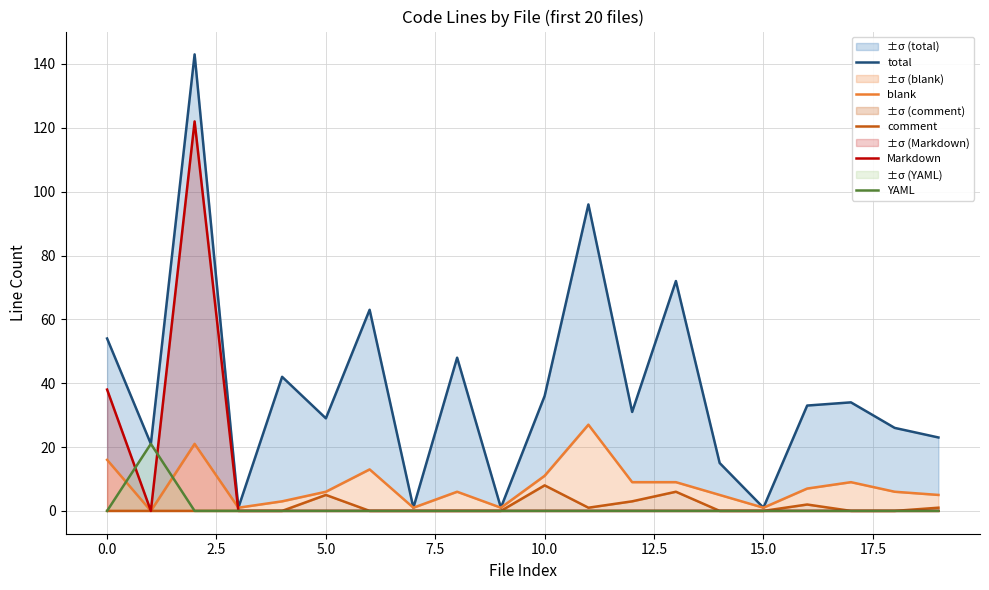

How many interior local valleys does the total series have?

7